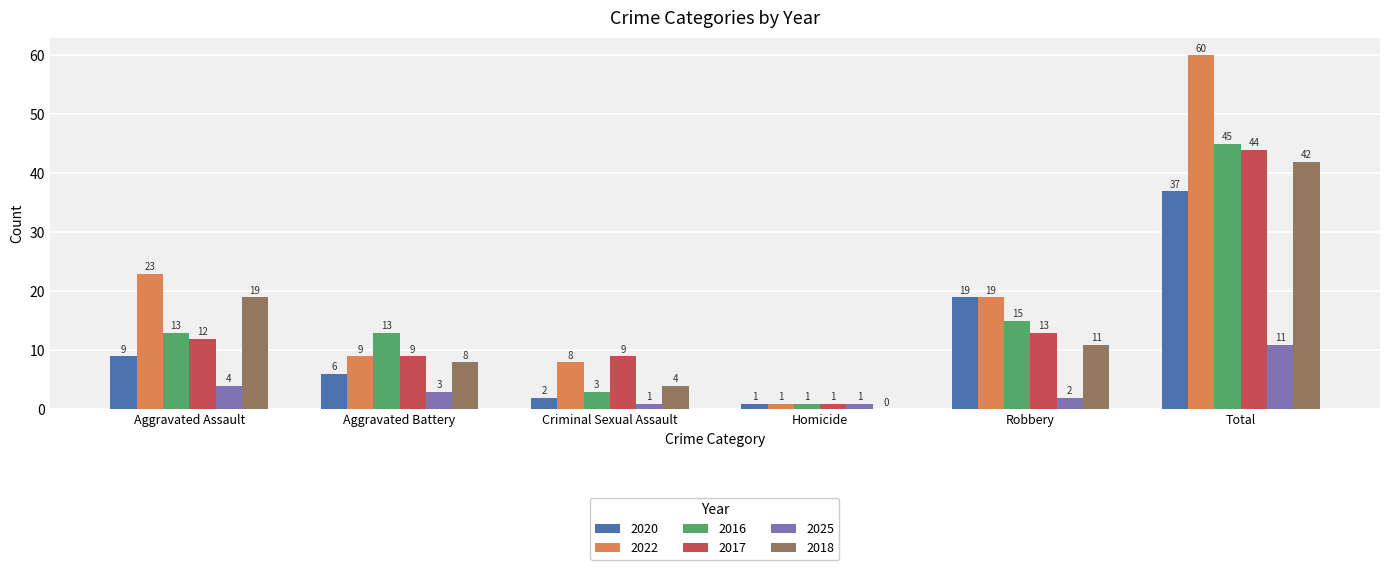

What is the sum of all 2025 values?

22